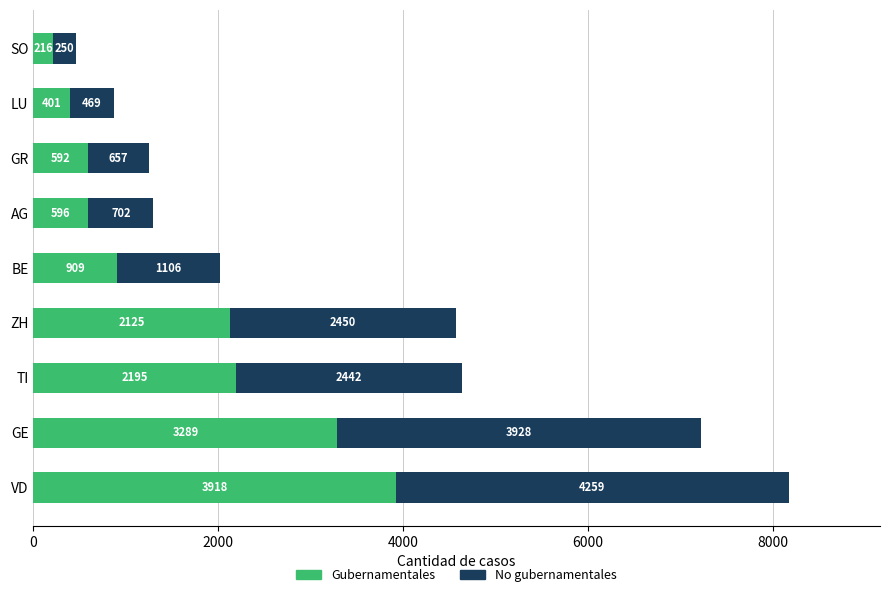

The value of Gubernamentales at VD is 1403. True or false?

False